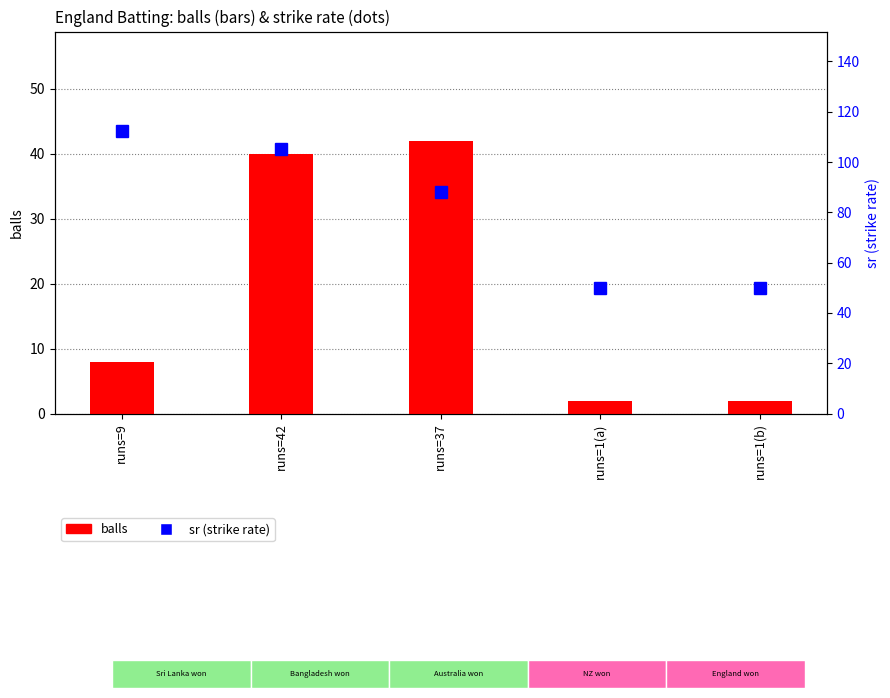

What value does the balls series have at runs=37?

42.0